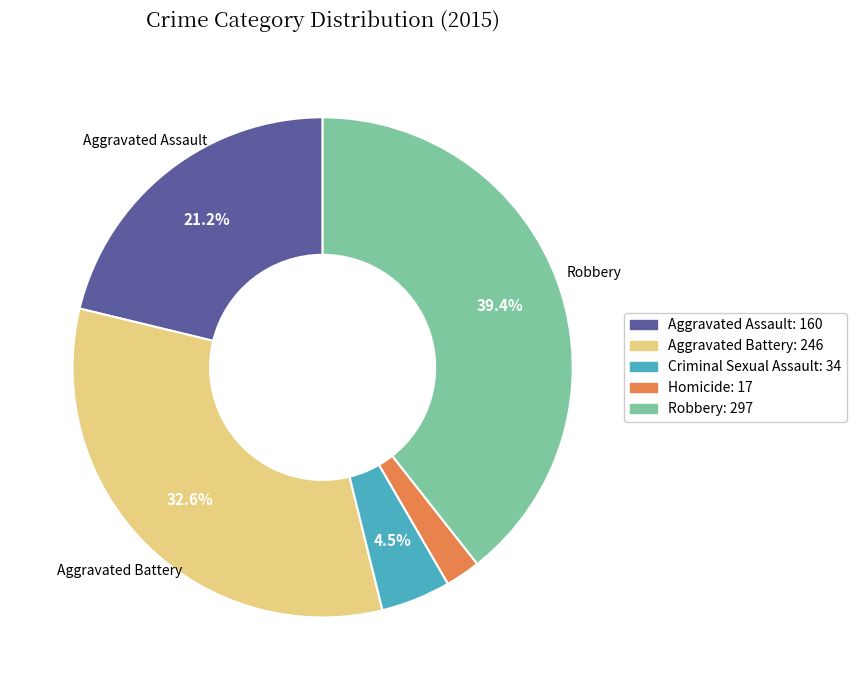

Count the number of slices in the pie.

5